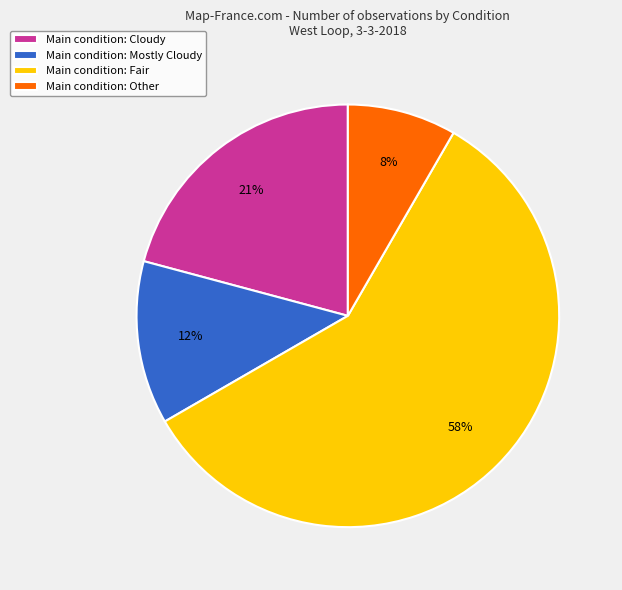

Rank the categories by value from highest to lowest.

Main condition: Fair, Main condition: Cloudy, Main condition: Mostly Cloudy, Main condition: Other